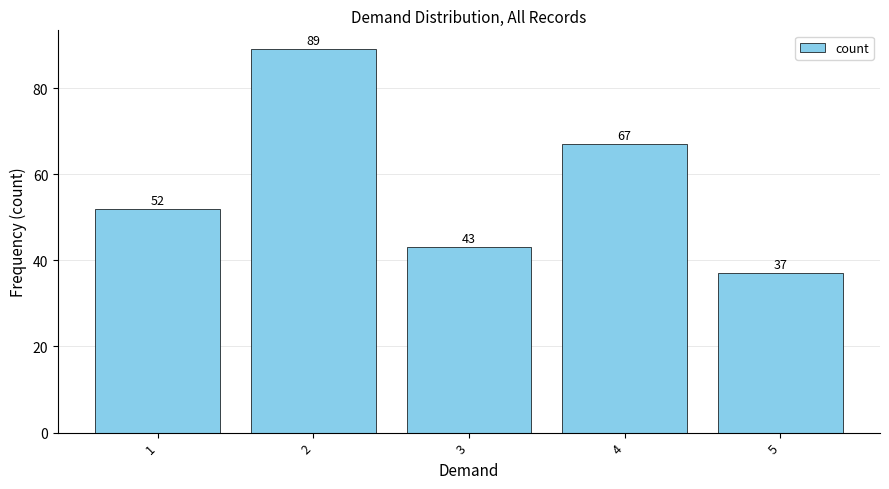

Count the values in the range 43 to 67.

3